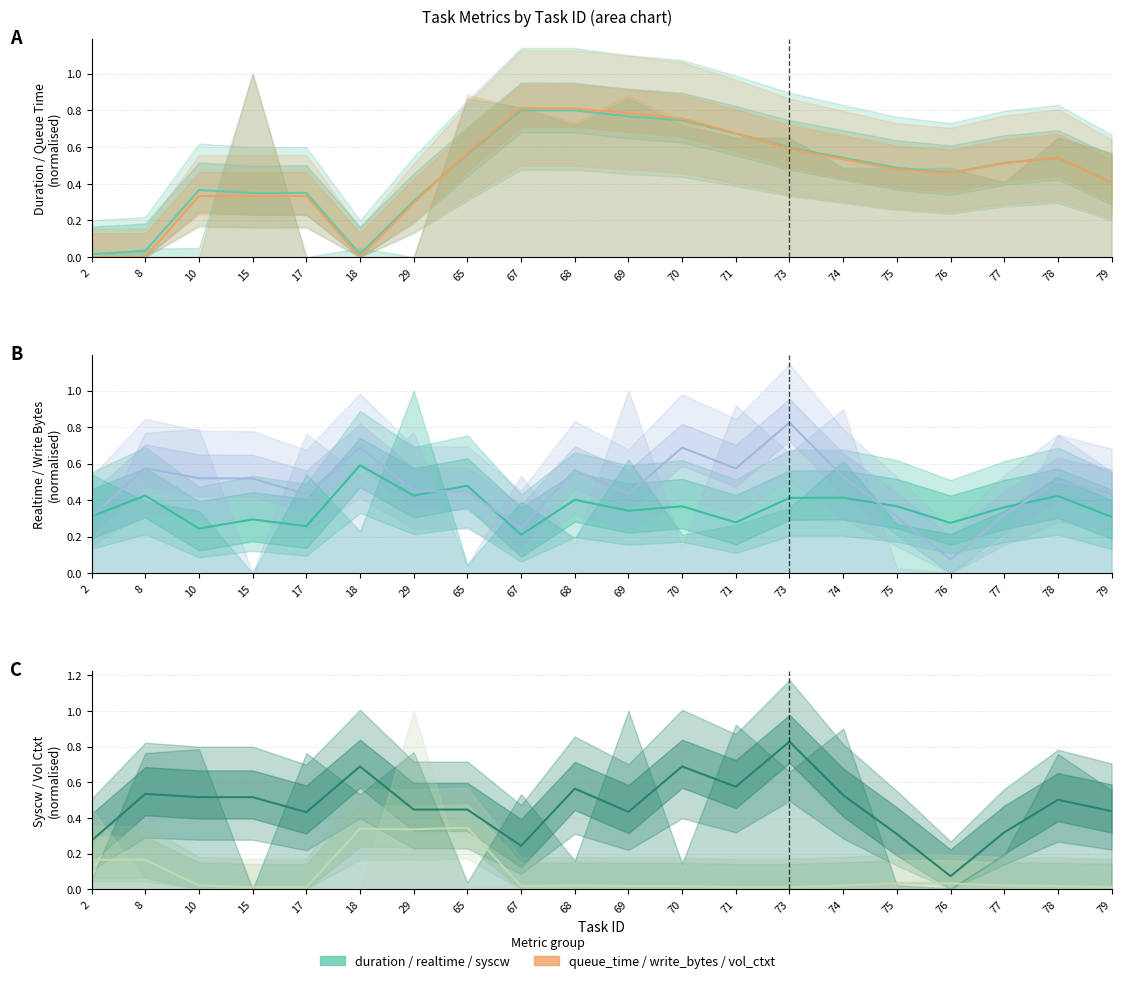

What is the value of the duration point at the 15th from the left?

0.5